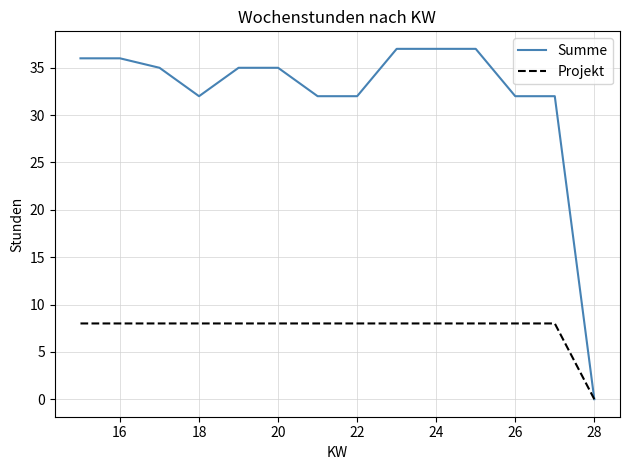

What is the maximum value for Projekt?

8